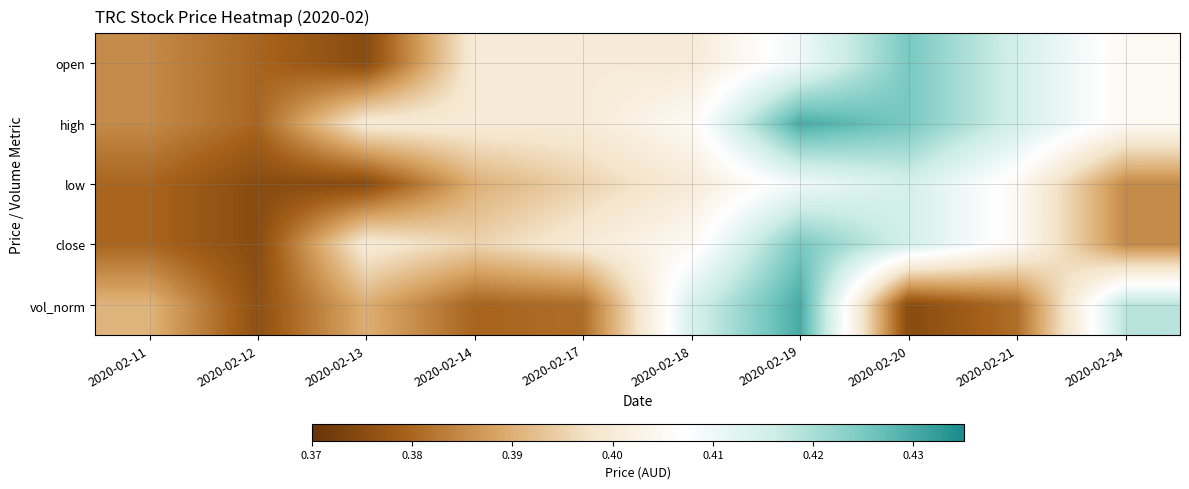

At 2020-02-14, list the series in order from largest to smallest.

open, high, close, low, vol_norm